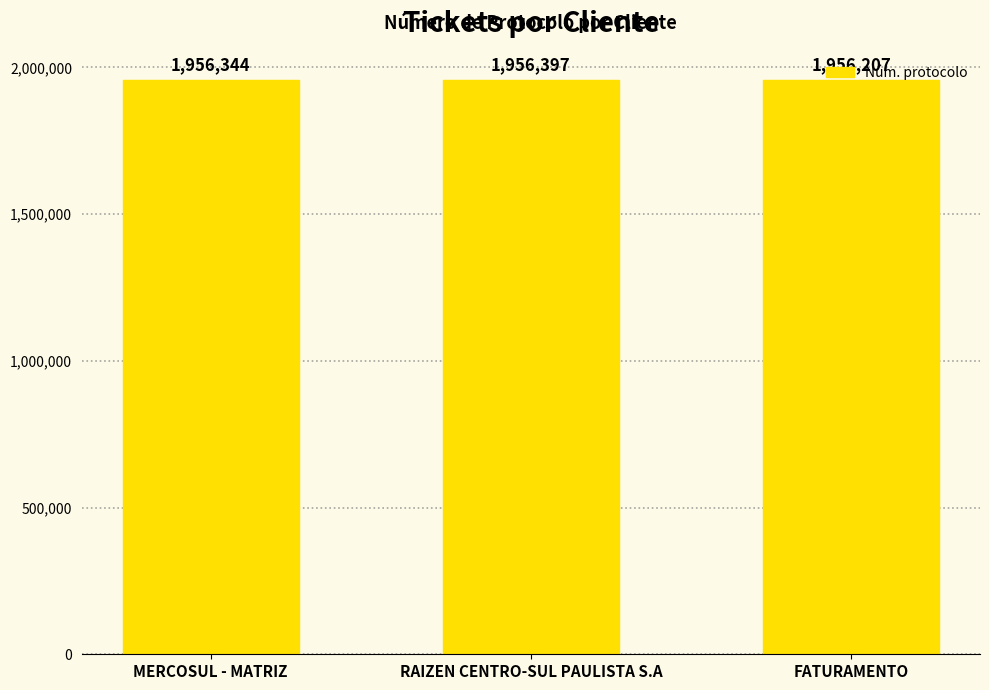

Does the chart contain stacked bars?

No